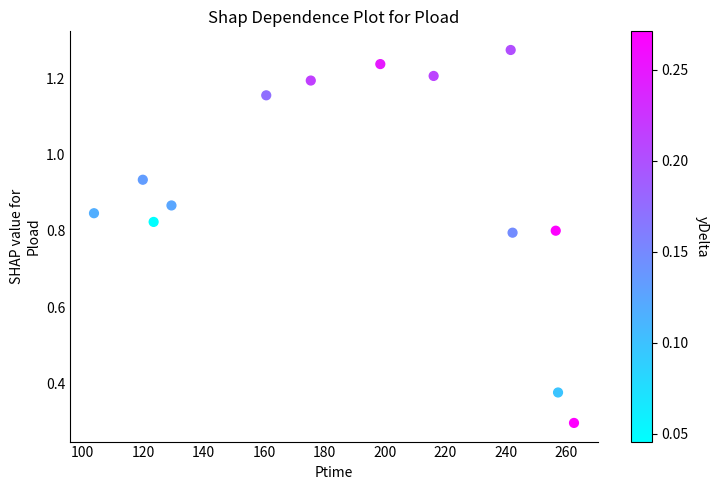

What is the range of X values (max minus min)?

158.6